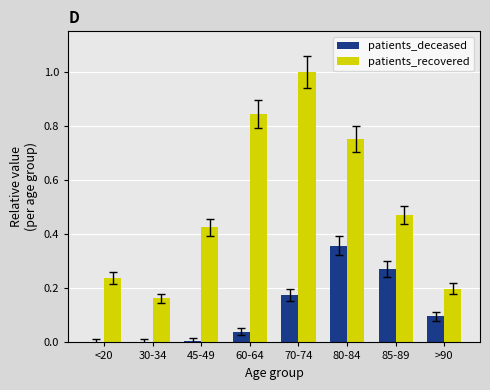

The value of patients_recovered at 70-74 is 0.5. True or false?

False